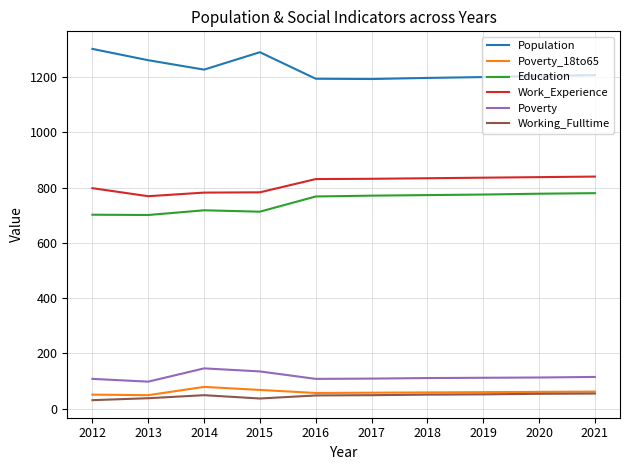

Which series has the largest total across all categories?

Population